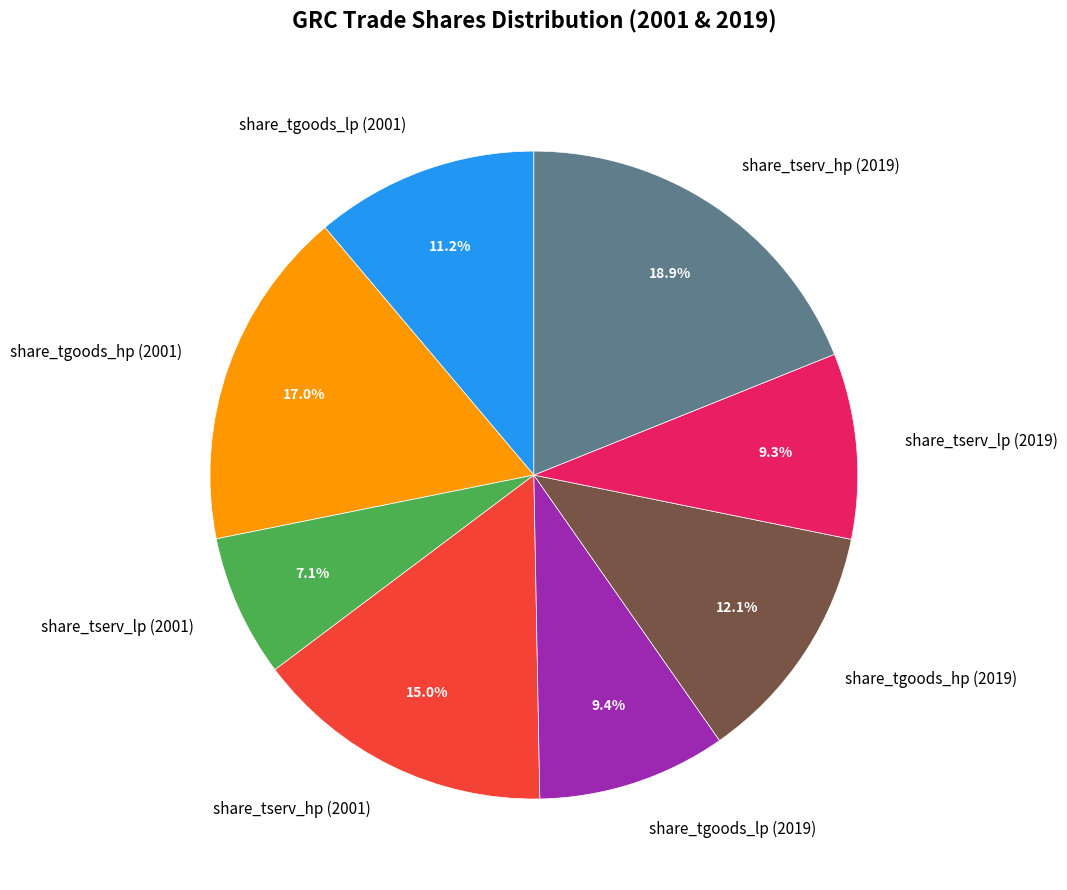

Which slice is the largest?

share_tserv_hp (2019)